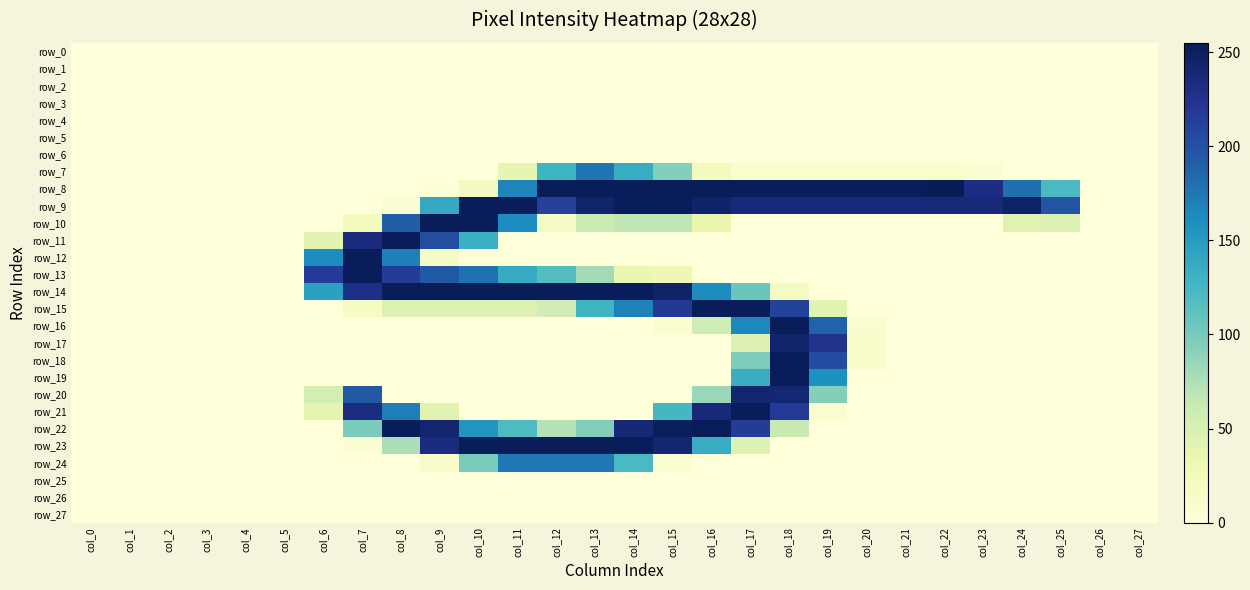

How many distinct data groups are displayed?

28